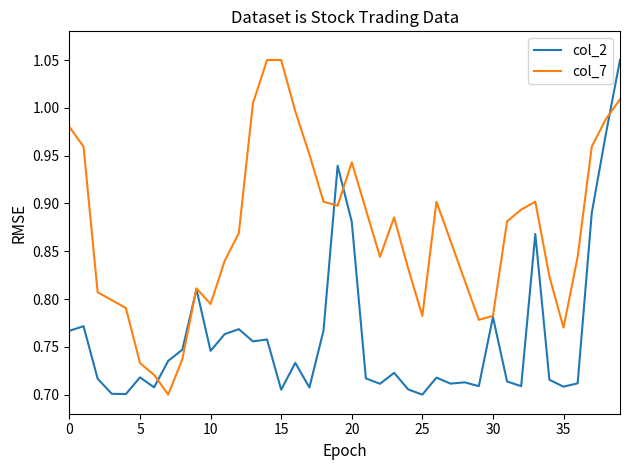

Which series has the largest total across all categories?

col_7